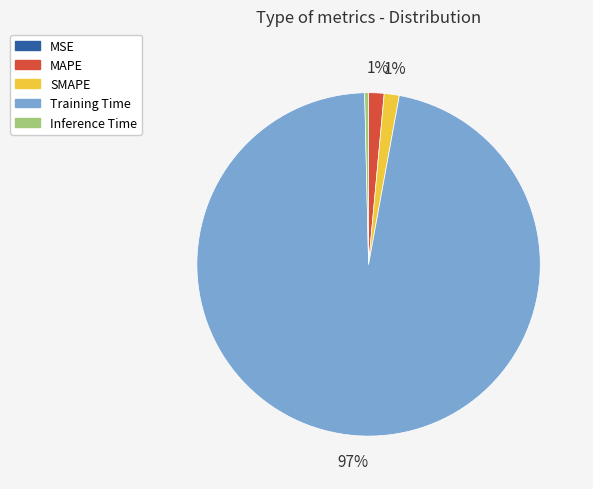

Which slice is the largest?

Training Time